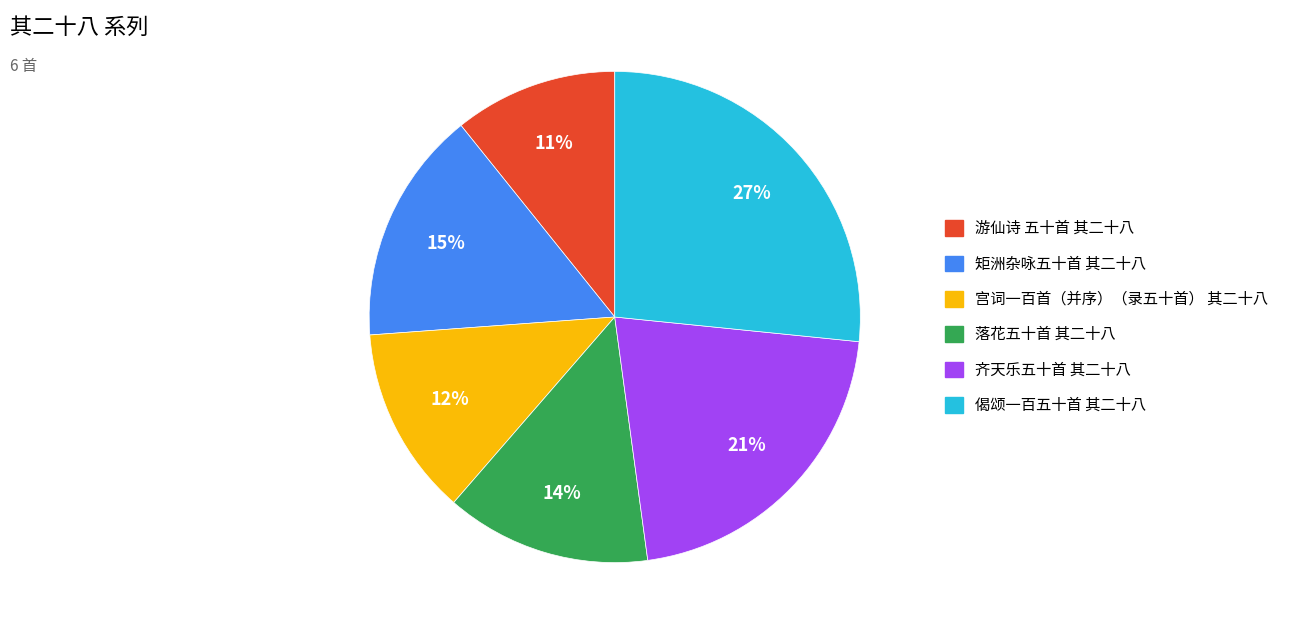

Do 宫词一百首（并序）（录五十首） 其二十八 and 矩洲杂咏五十首 其二十八 together represent more than half of the pie?

No